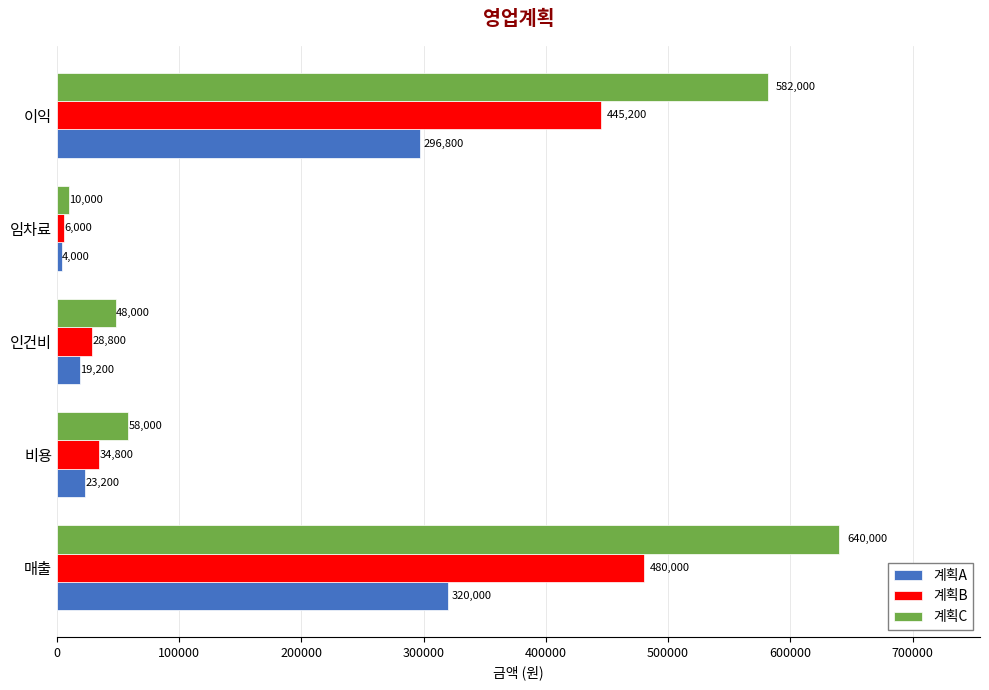

Which series changed the most between 인건비 and 이익?

계획C